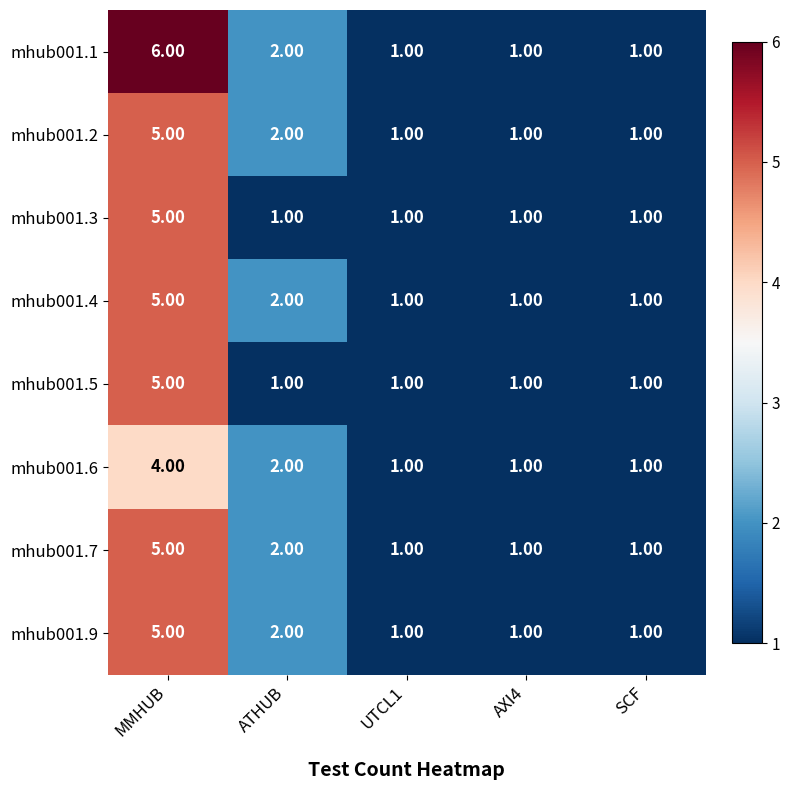

Where is mhub001.7 nearest to the value 3?

ATHUB